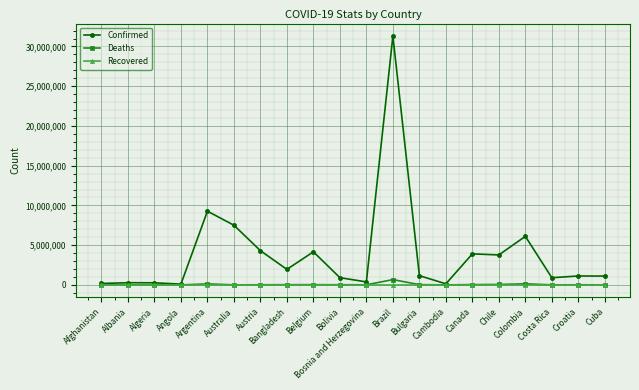

What is the sum of the Deaths values at Bolivia and Canada?

63358